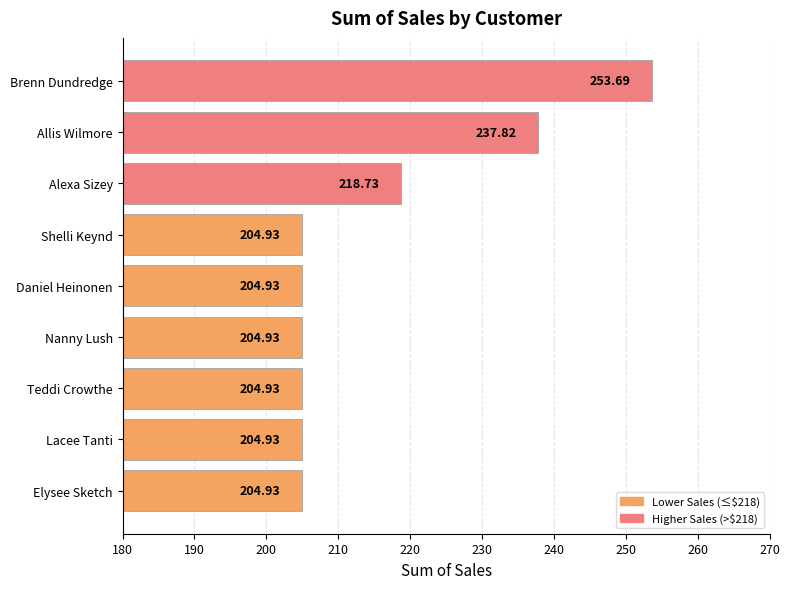

Which category has the highest value across all series?

Brenn Dundredge